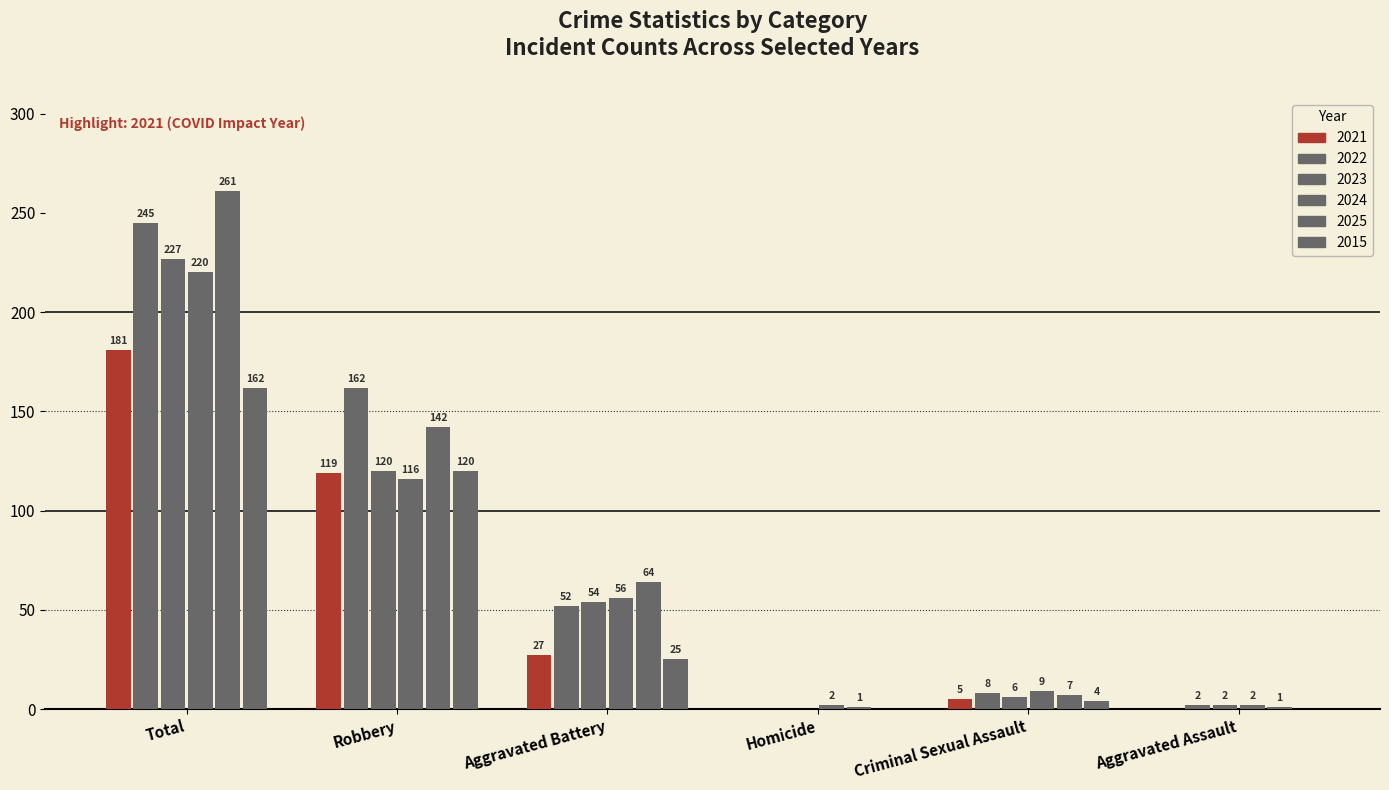

Reading left to right, what are all the values shown in this chart?

2021: 181	119	27	0	5	0
2022: 245	162	52	0	8	2
2023: 227	120	54	0	6	2
2024: 220	116	56	2	9	2
2025: 261	142	64	1	7	1
2015: 162	120	25	0	4	0